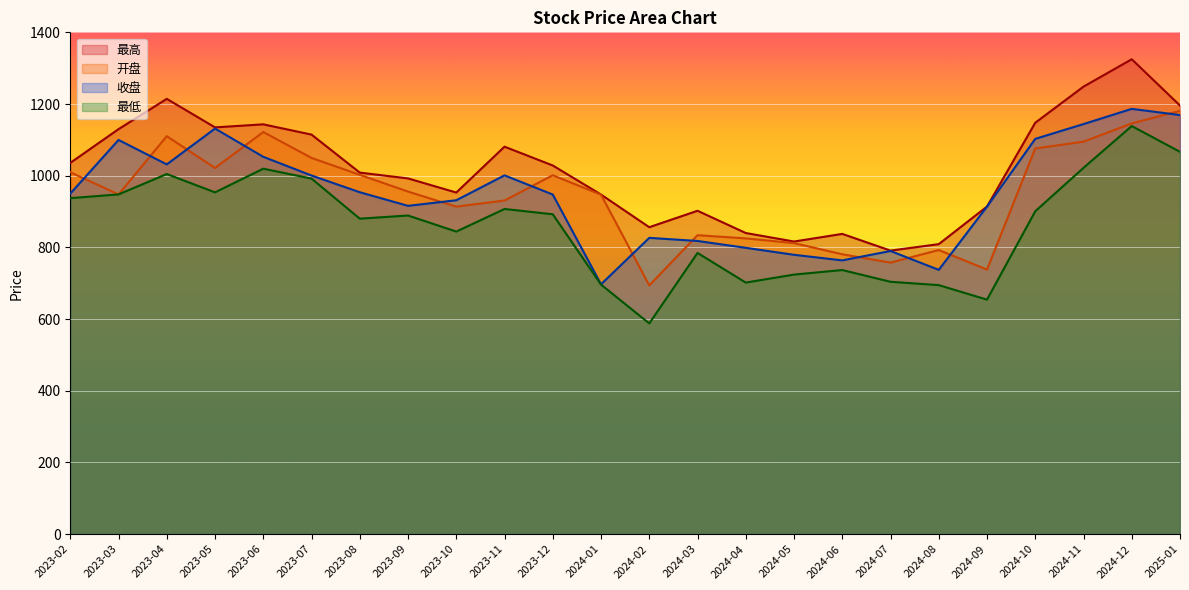

What are all the series names shown in the legend?

最高, 开盘, 收盘, 最低